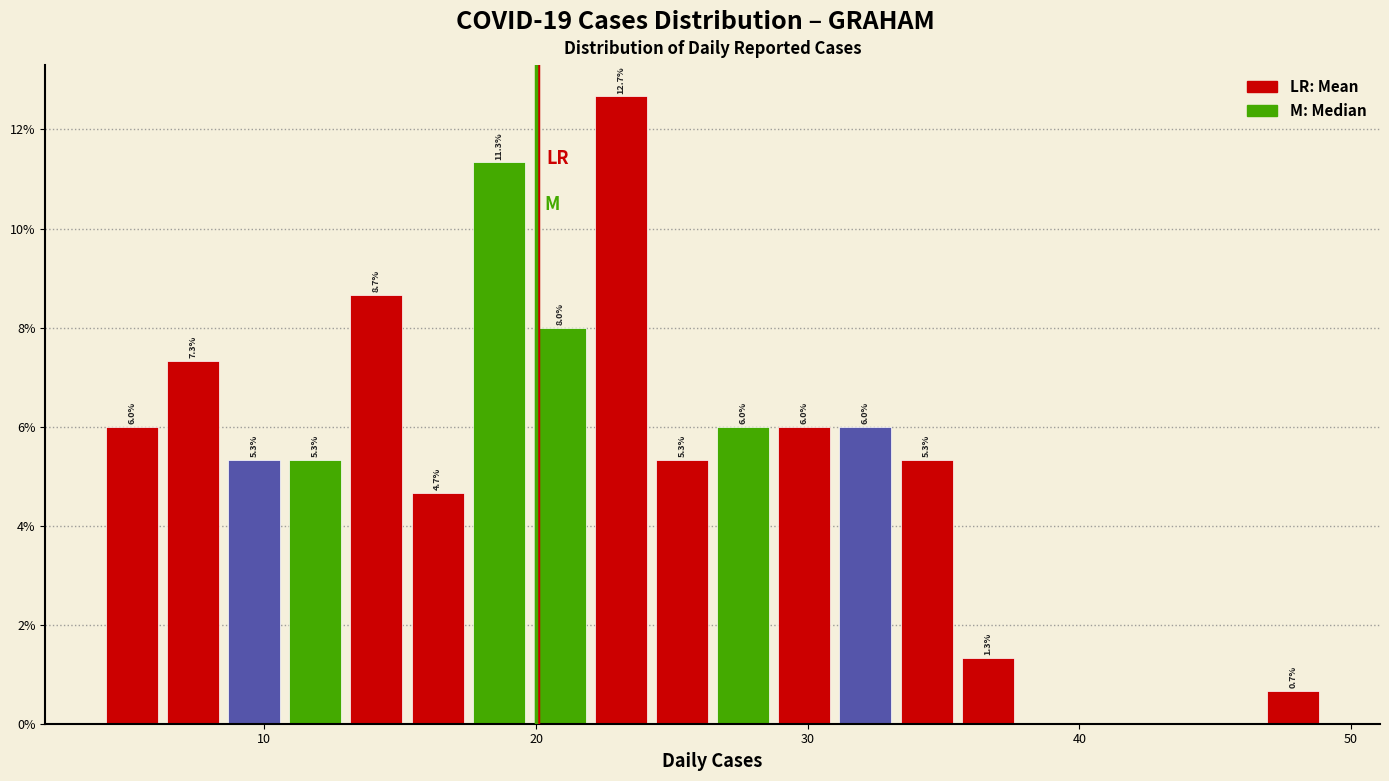

Read against the x-axis, roughly where is the centre of the tallest bar?

23